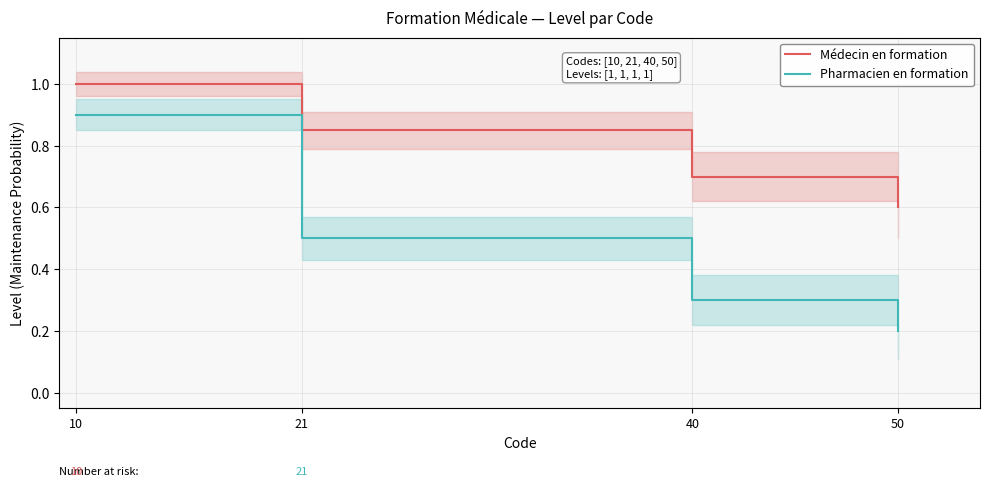

Rank the series by their average value, from lowest to highest.

Pharmacien en formation, Médecin en formation